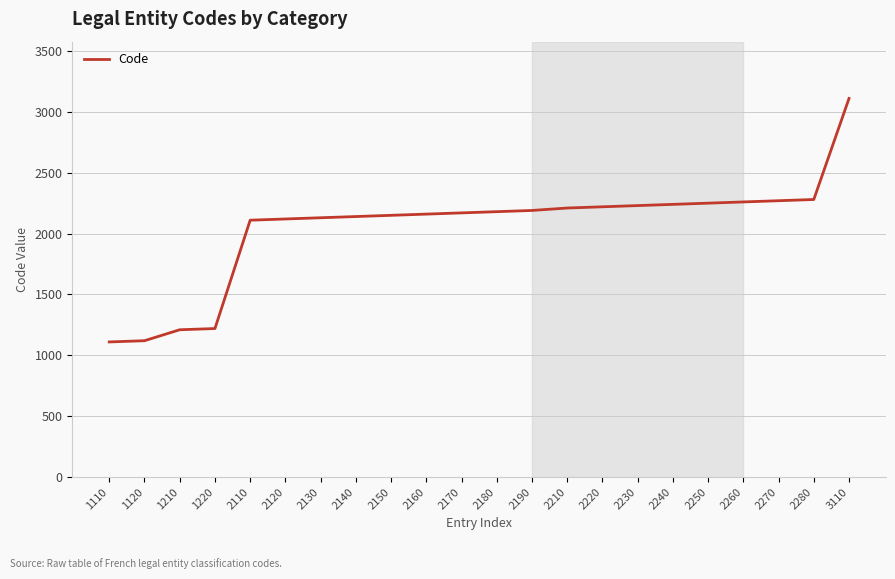

Is it true that the value at 2180 is 537?

False